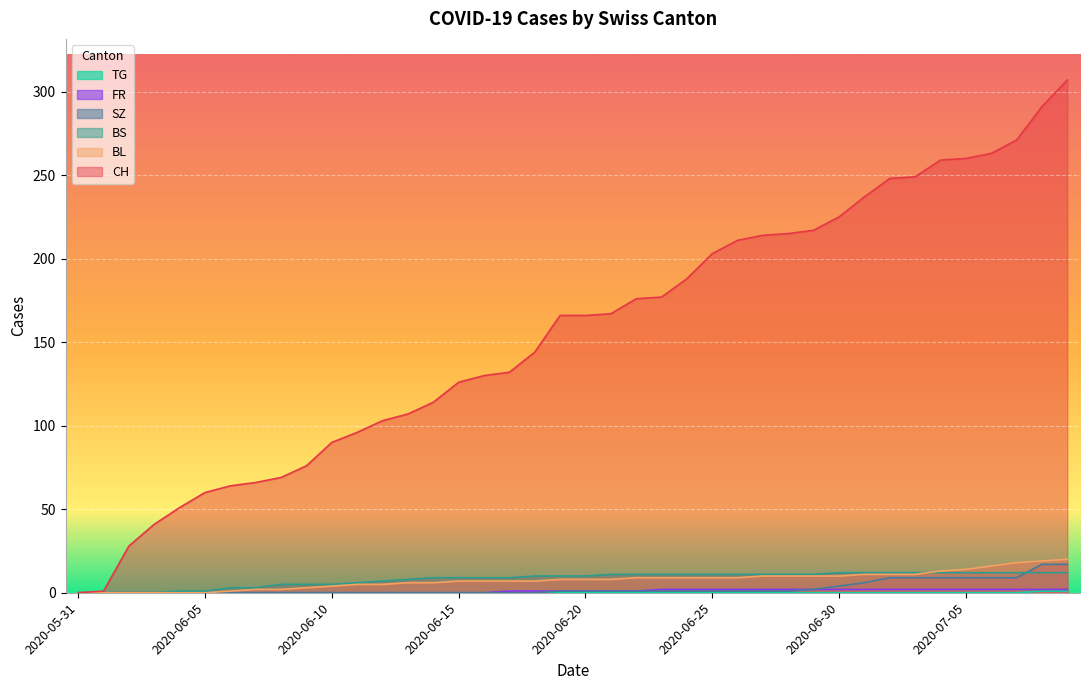

True or false: CH has a value of 126 at 2020-06-15.

True